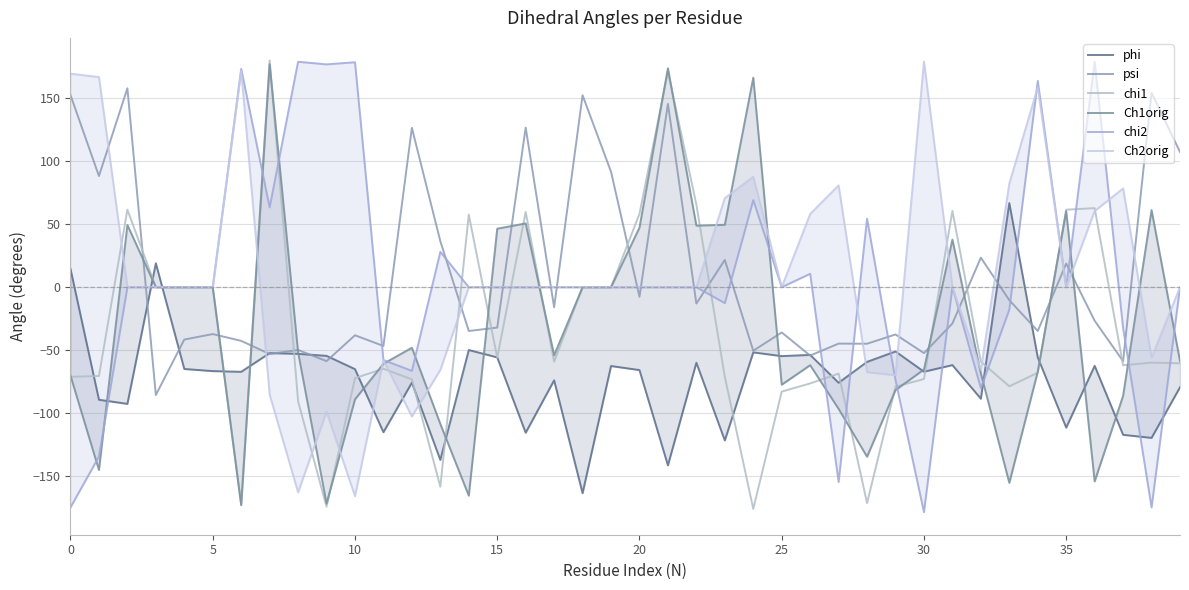

Count the number of categories in the chart.

40